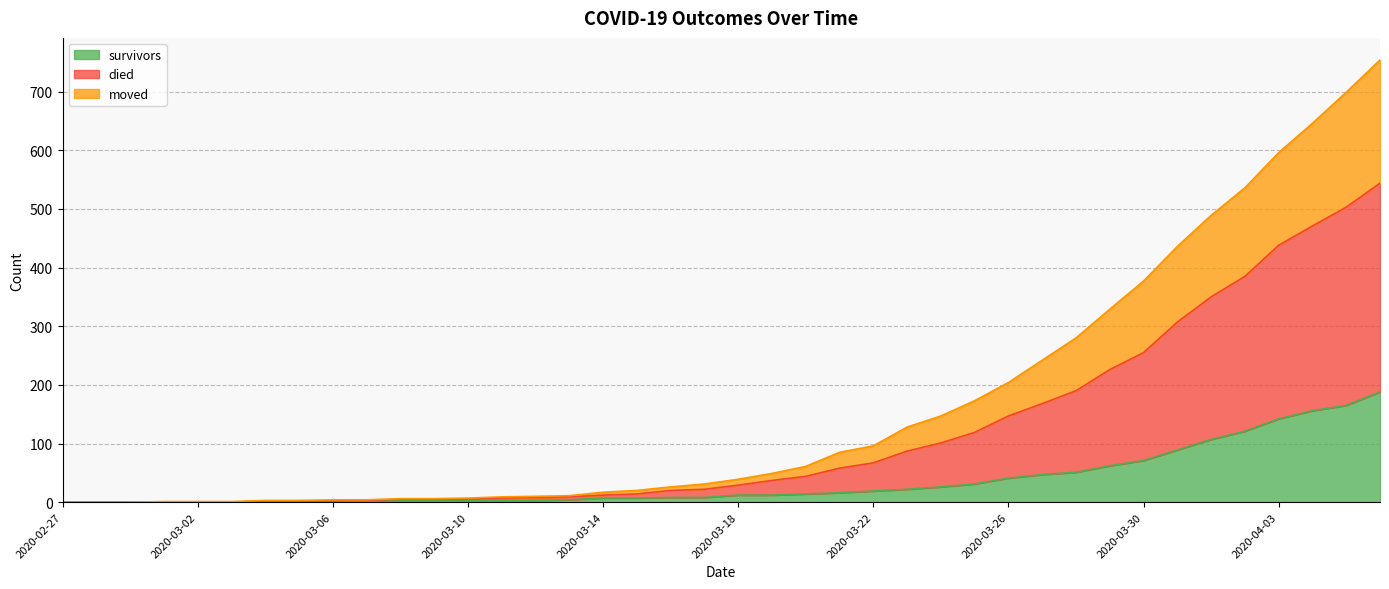

Where does the survivors series first go above 12?

2020-03-20